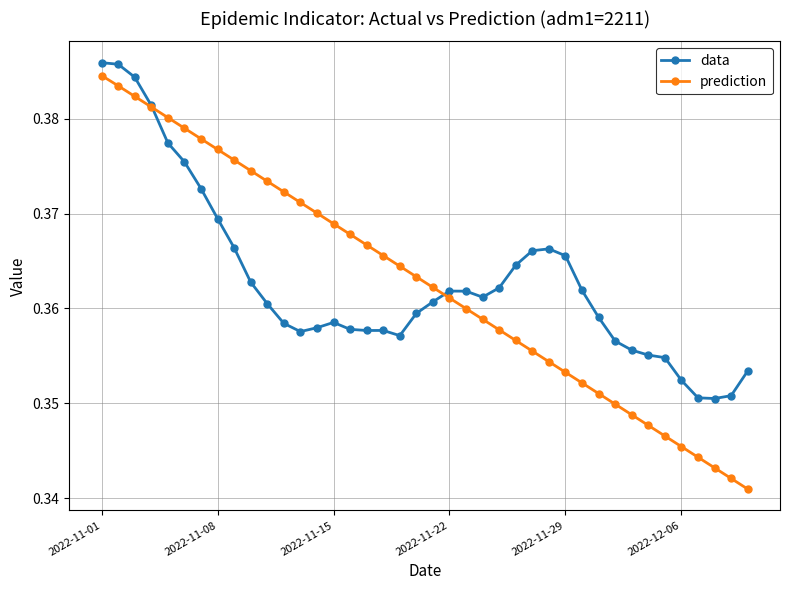

How many intersections are there between data and prediction?

2